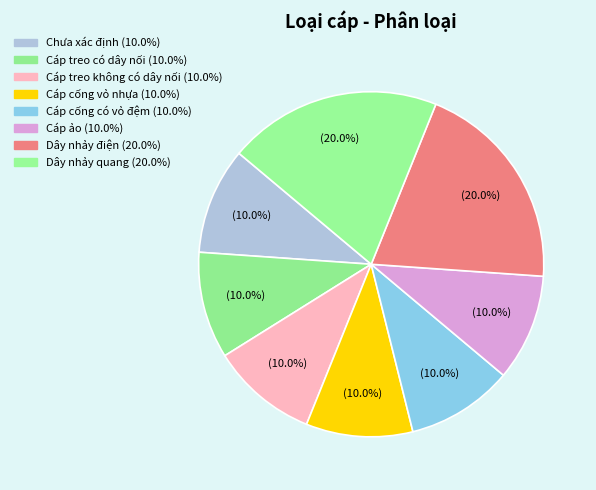

Is the sum of Cáp cống có vỏ đệm and Cáp treo có dây nối greater than half?

No